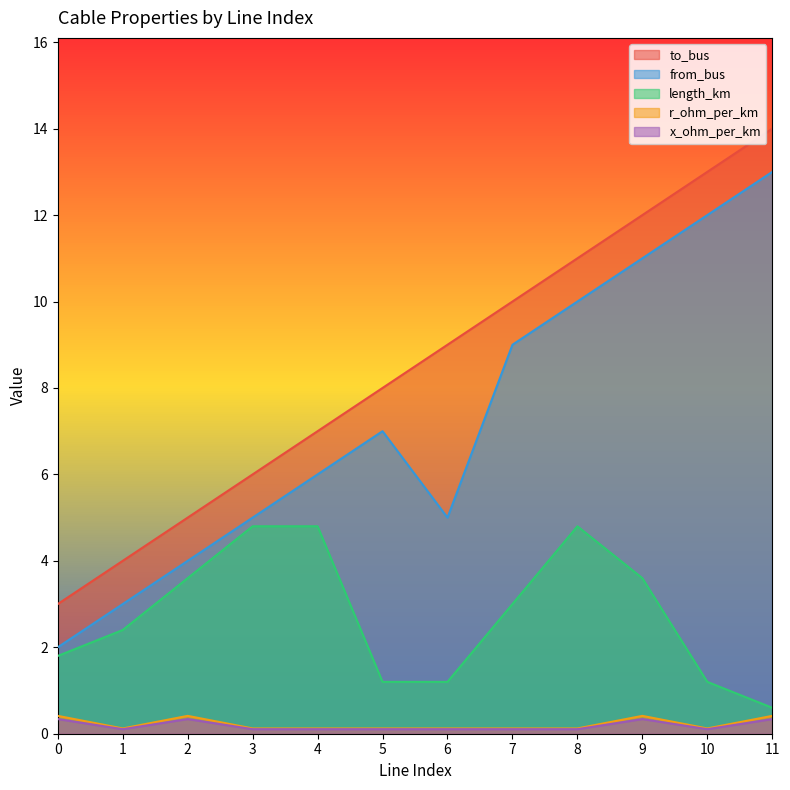

Reading left to right, extract all data points from this chart.

to_bus: 3.0	4.0	5.0	6.0	7.0	8.0	9.0	10.0	11.0	12.0	13.0	14.0
from_bus: 2.0	3.0	4.0	5.0	6.0	7.0	5.0	9.0	10.0	11.0	12.0	13.0
length_km: 1.8	2.4	3.6	4.8	4.8	1.2	1.2	3.0	4.8	3.6	1.2	0.6
r_ohm_per_km: 0.4	0.1	0.4	0.1	0.1	0.1	0.1	0.1	0.1	0.4	0.1	0.4
x_ohm_per_km: 0.3	0.1	0.3	0.1	0.1	0.1	0.1	0.1	0.1	0.3	0.1	0.3